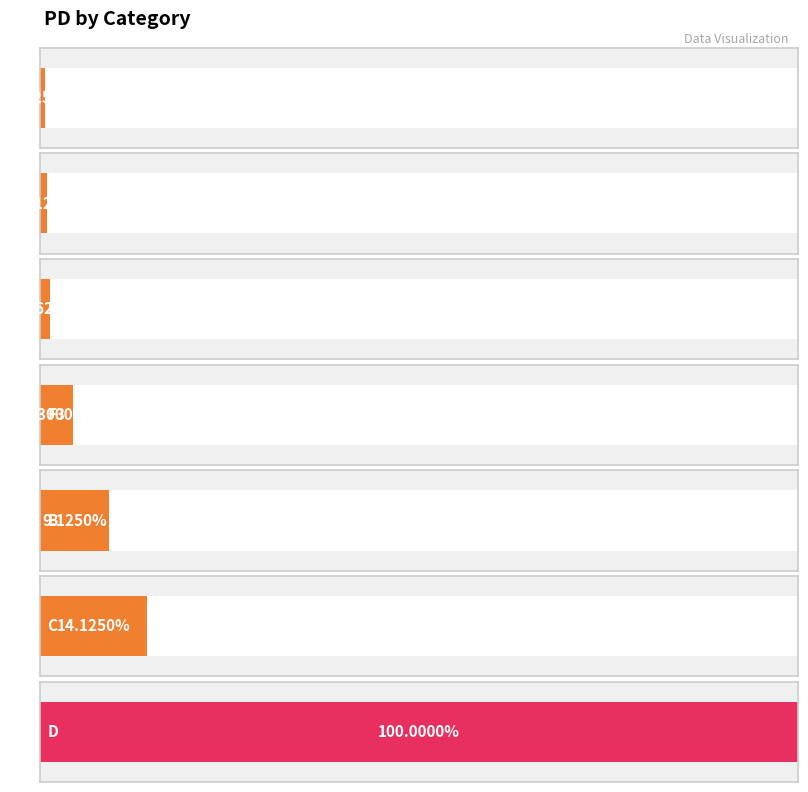

What position from the right is B?

3